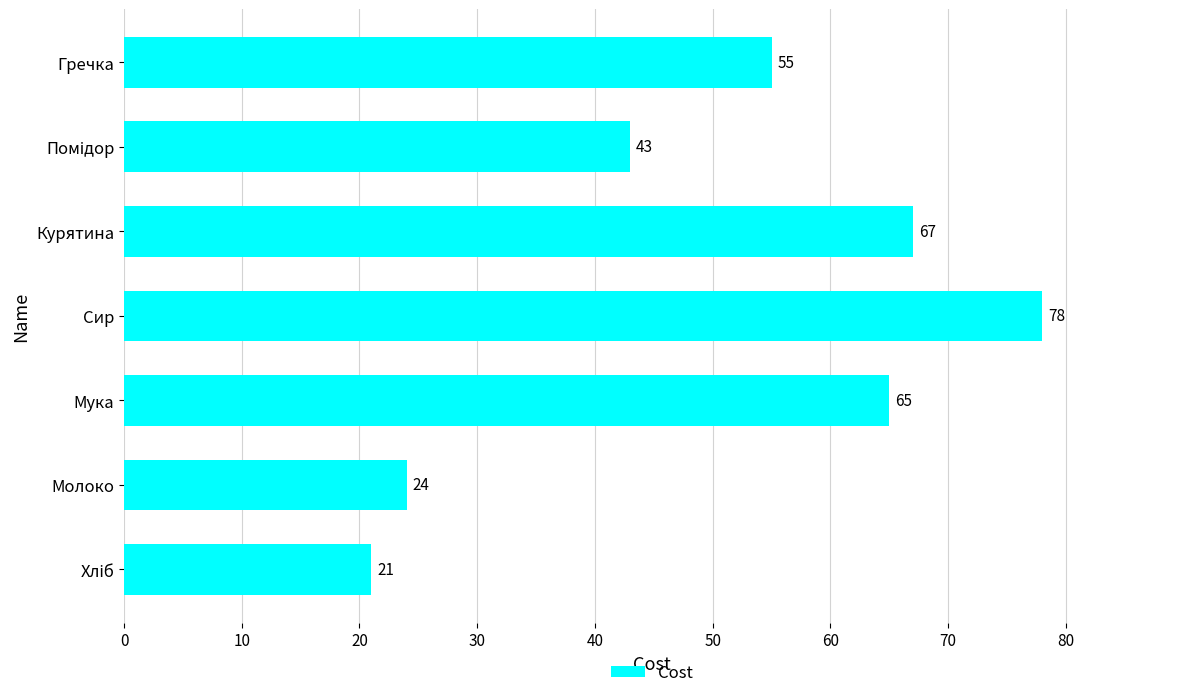

Which label corresponds to the largest value in the chart?

Сир